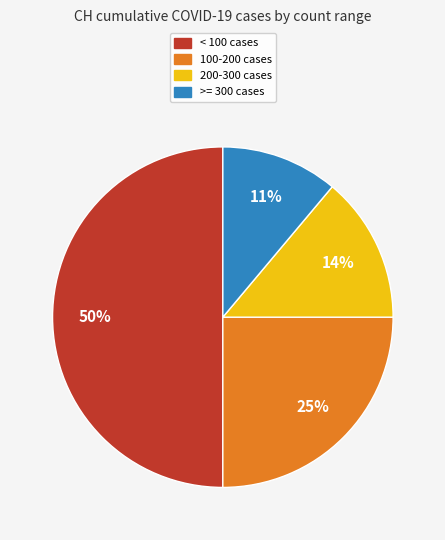

To the nearest percent, what is the difference between the 200-300 cases and 100-200 cases slice percentages?

11%